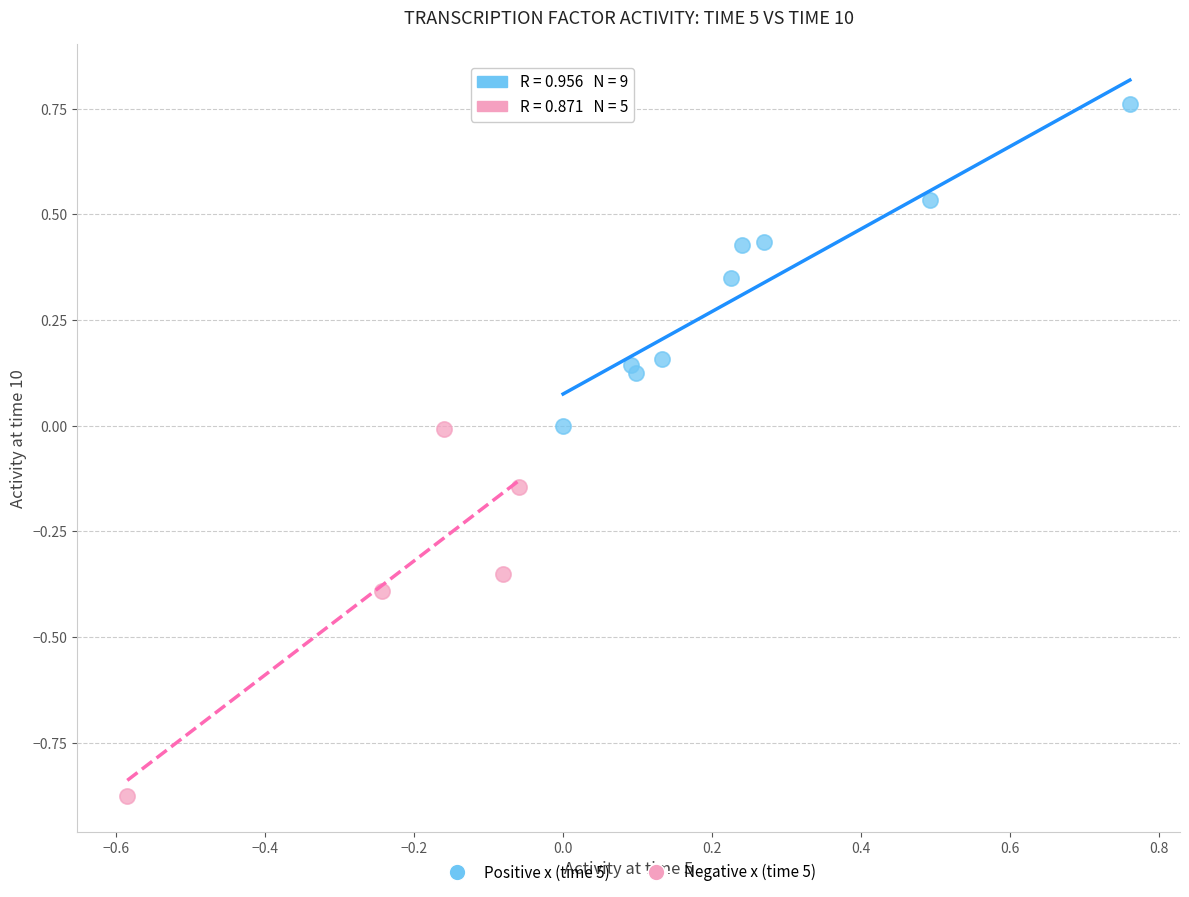

Which series contains the highest Y value?

Positive x (time 5)